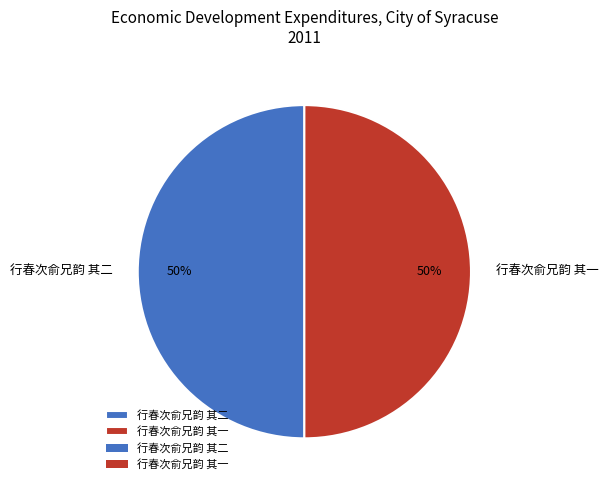

True or false: 行春次俞兄韵 其一 accounts for 50% of the total.

True